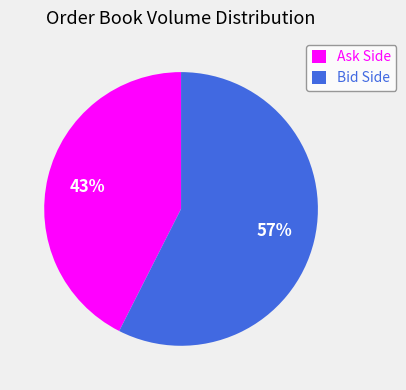

Between Bid Side and Ask Side, which is larger?

Bid Side